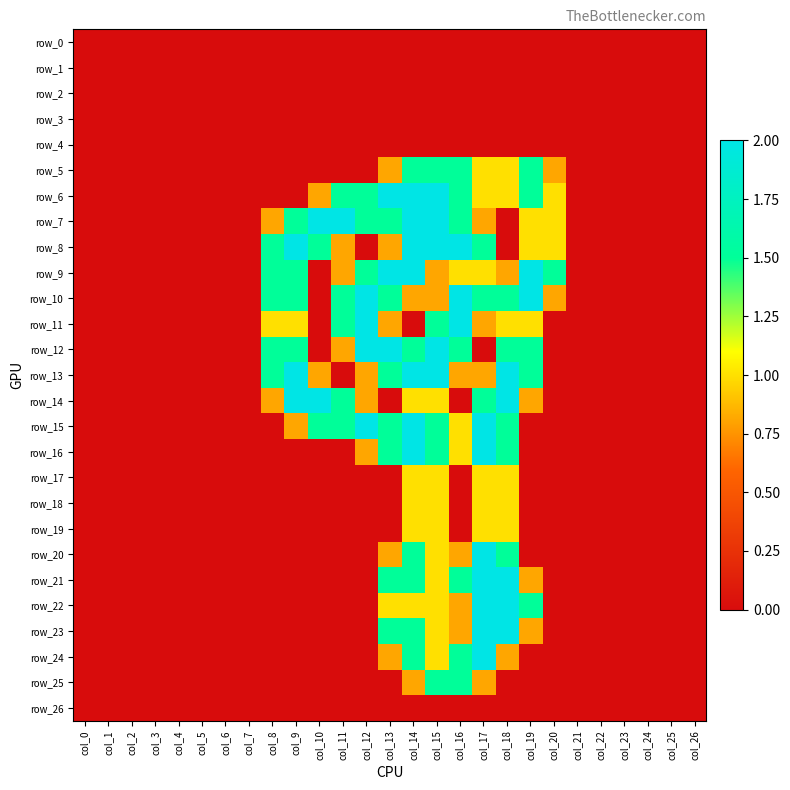

How many data points in row_25 are above 0?

4